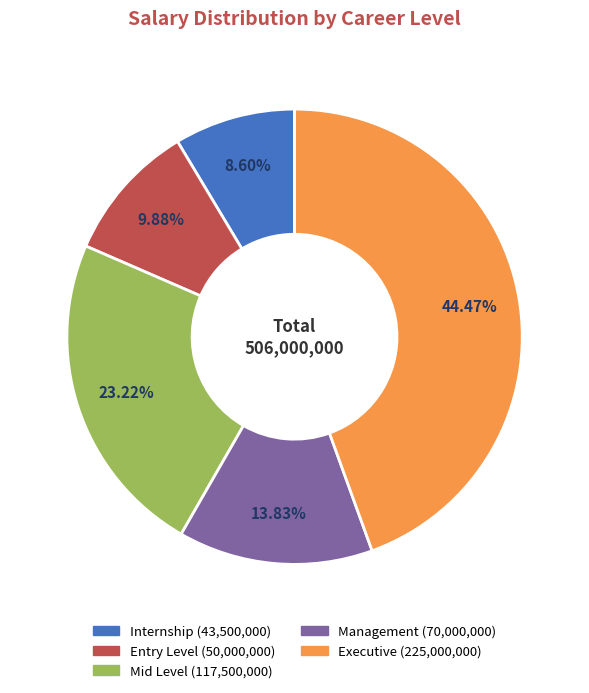

Is there any slice that represents more than half of the pie?

No